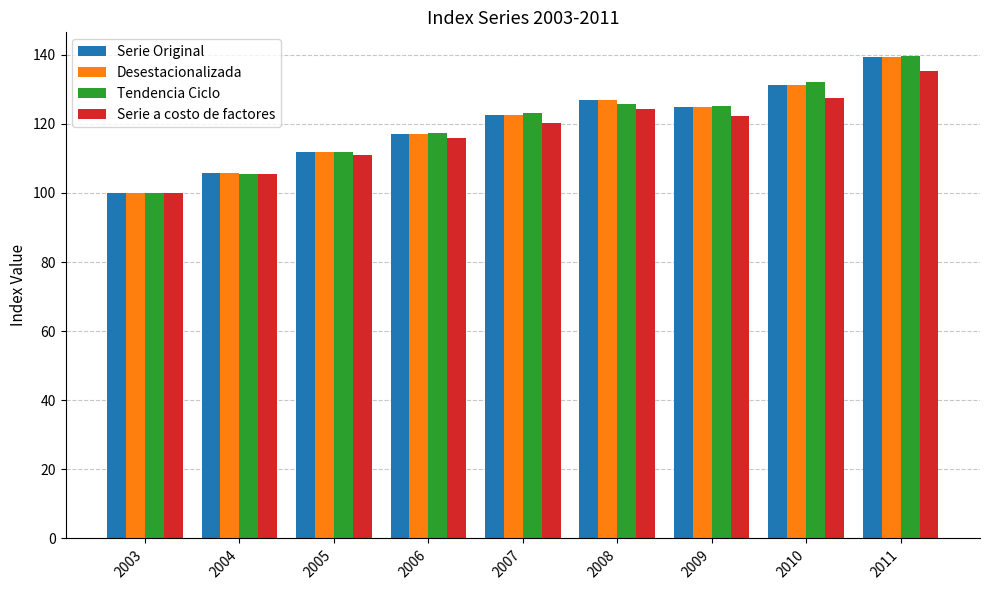

At which category is the sum across all series the highest?

2011